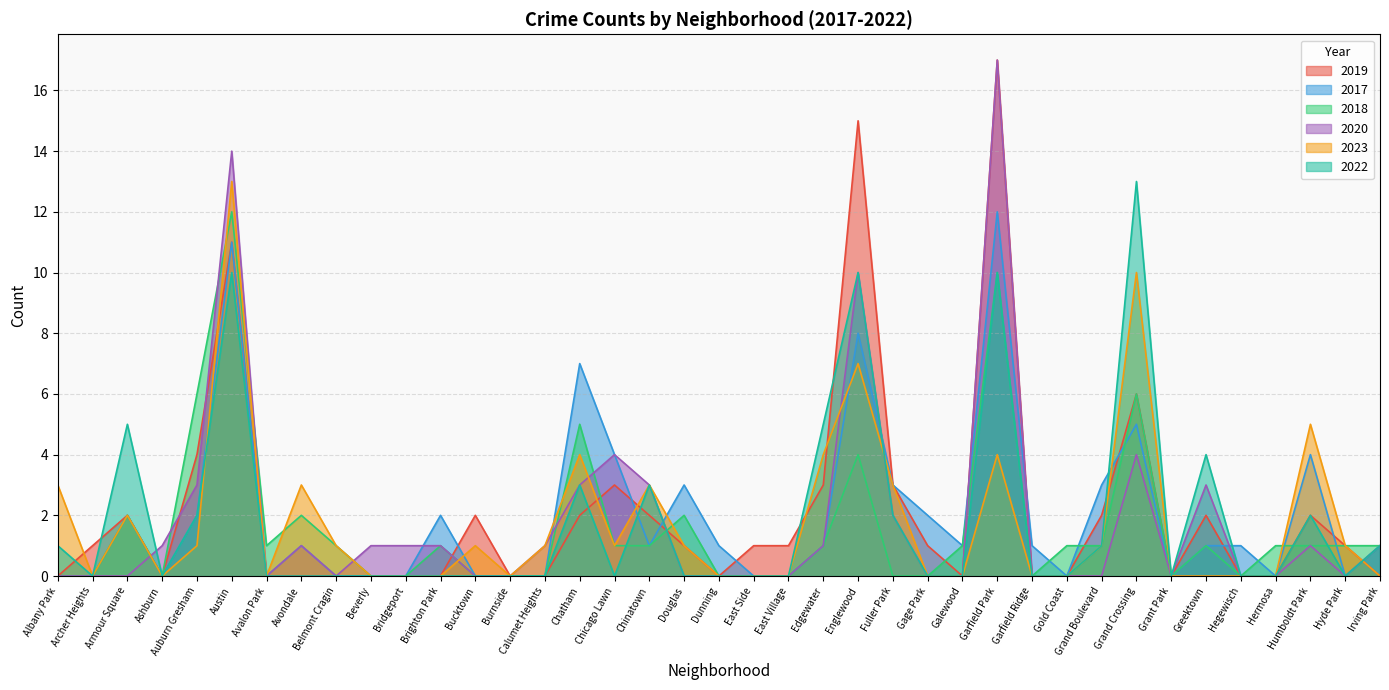

Which label corresponds to the largest value in the chart?

Garfield Park